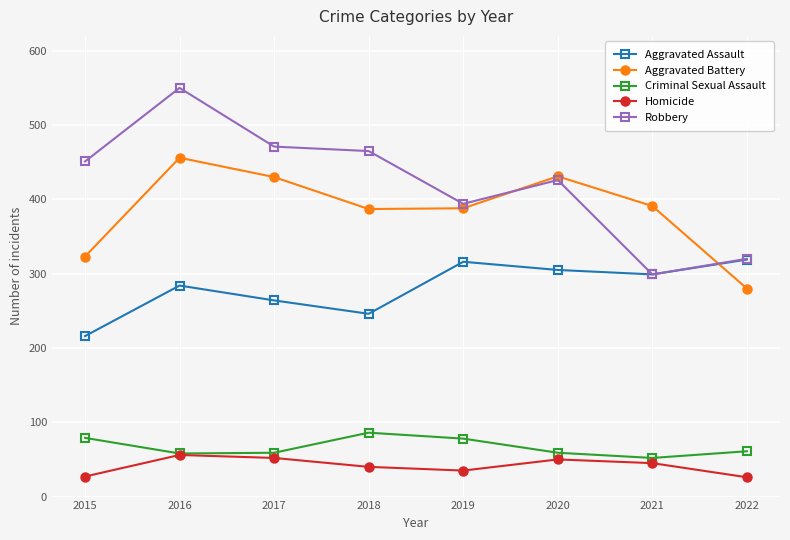

What is the value of the Aggravated Assault point at the 1st from the left?

216